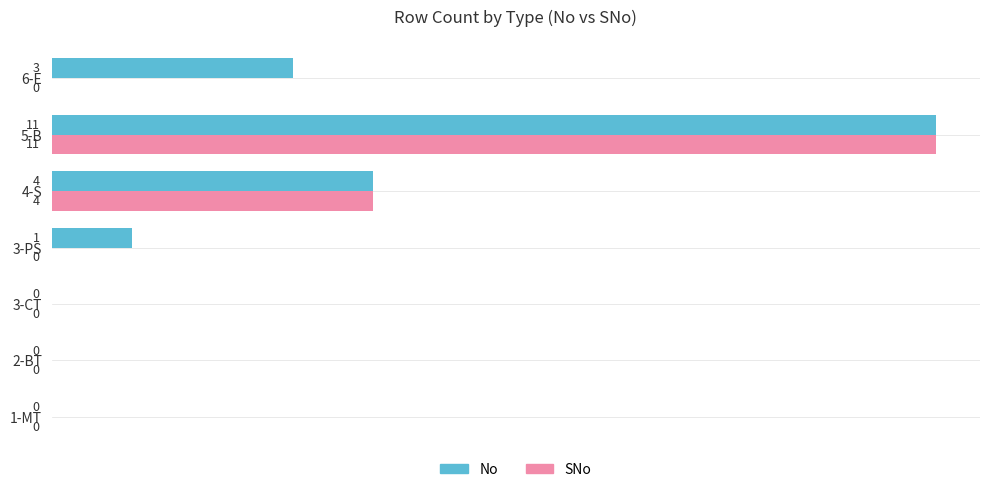

What are all the series names shown in the legend?

No, SNo